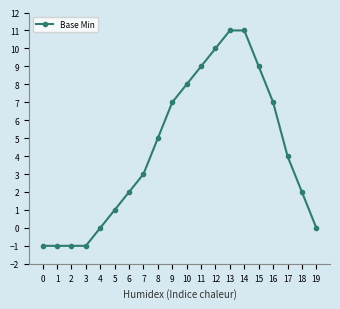

How many lines are shown in the chart?

1